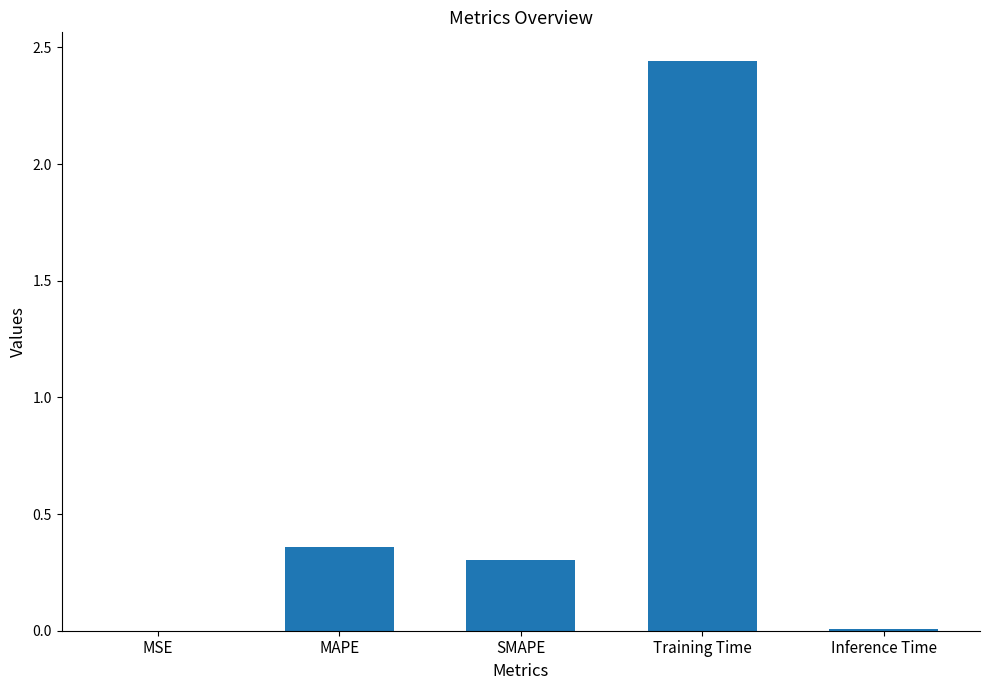

Which label corresponds to the largest value in the chart?

Training Time